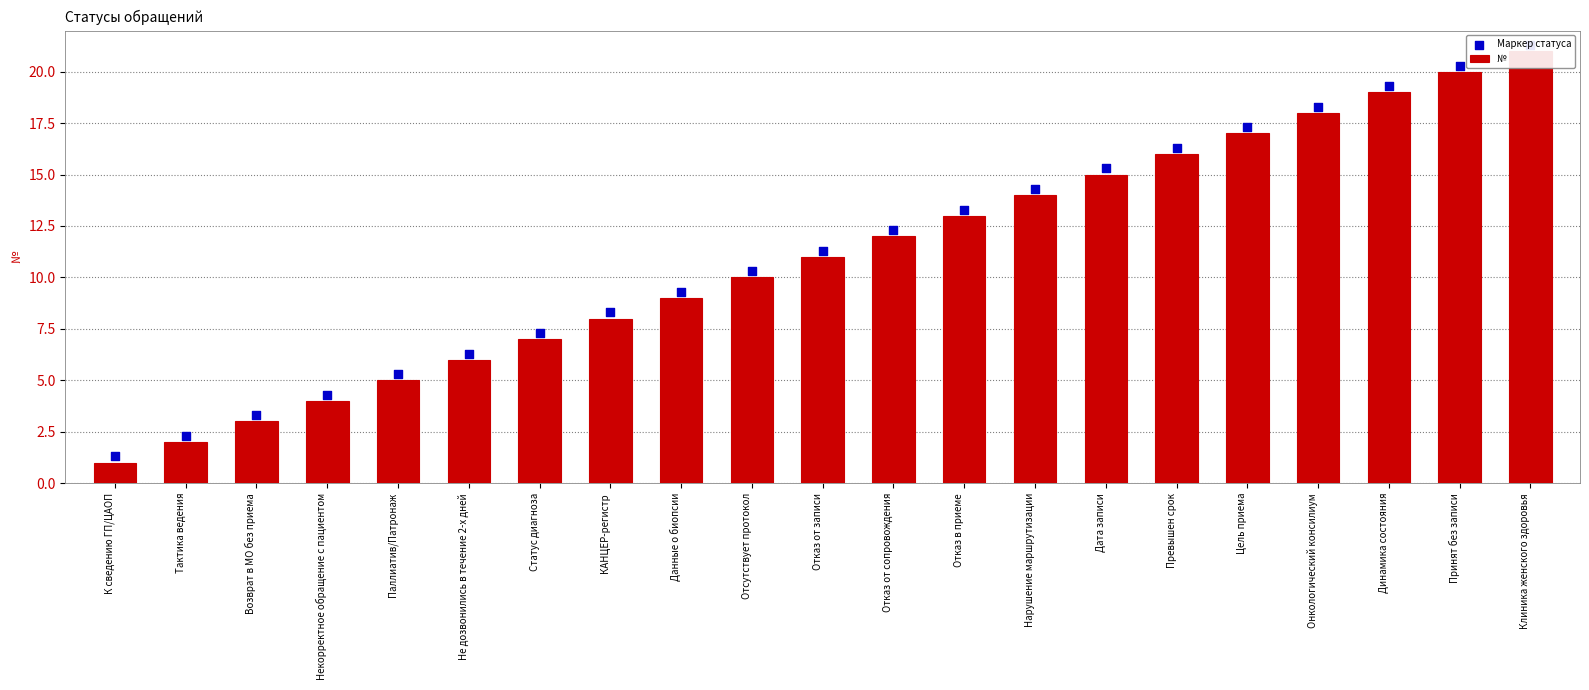

Which series has the largest Y range (max minus min)?

№